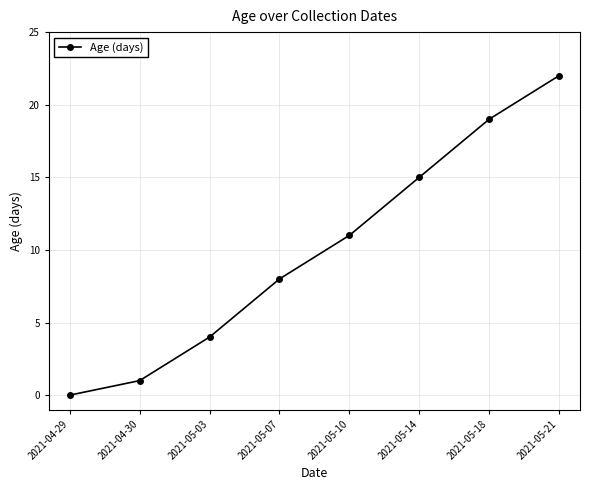

Between 2021-05-07 and 2021-04-29, which is larger?

2021-05-07